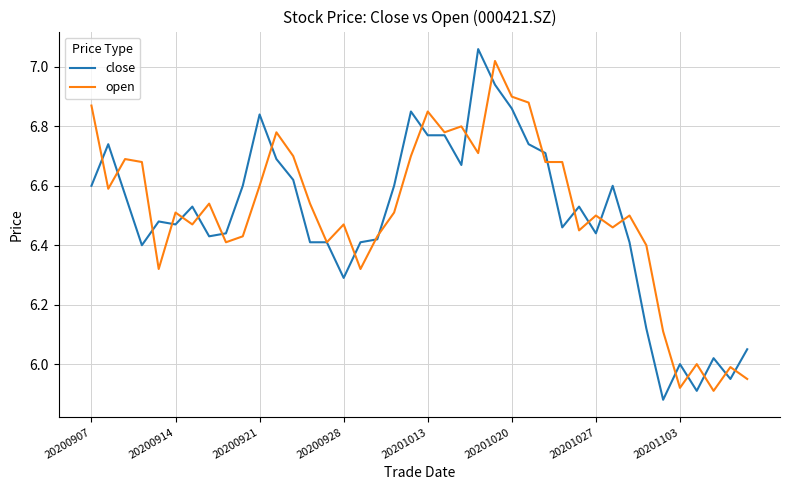

True or false: close has a value of 1.5 at 20200921.

False